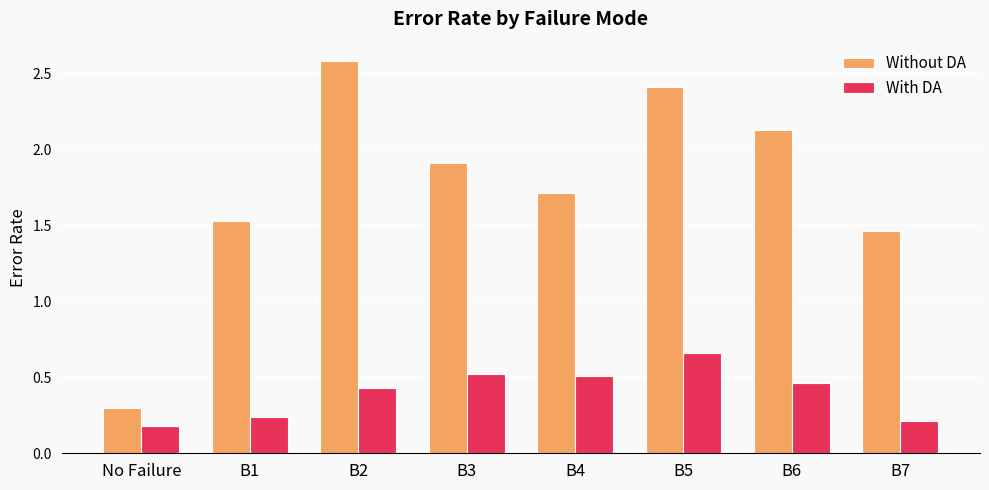

Which label corresponds to the smallest value in the chart?

No Failure